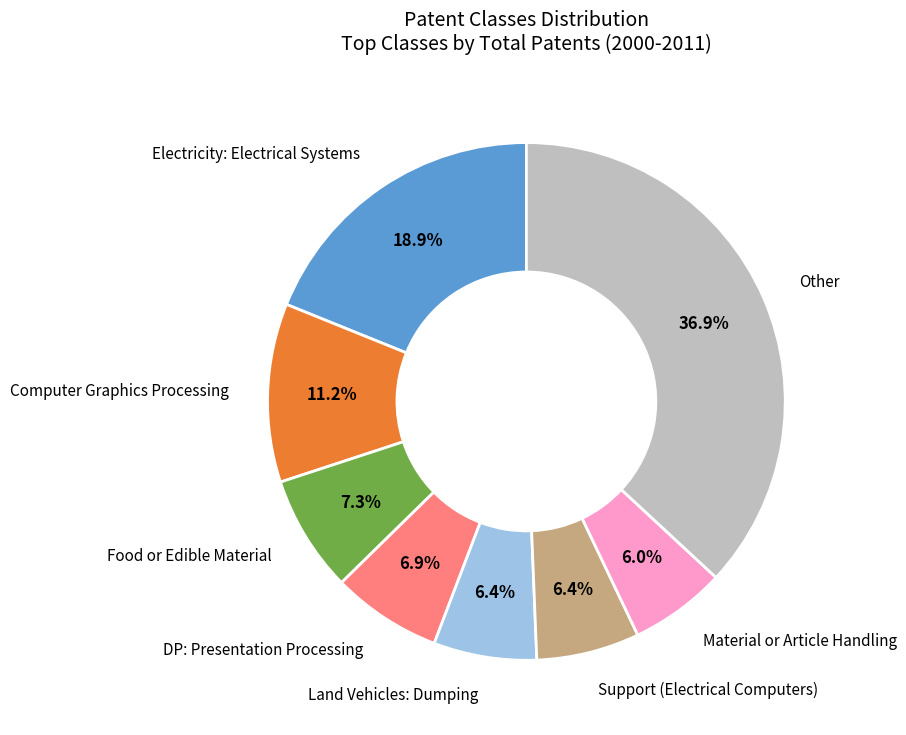

Is there any slice that represents more than half of the pie?

No